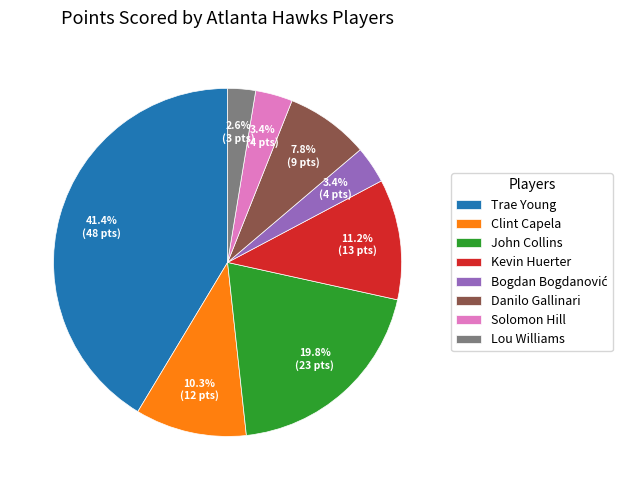

Between Kevin Huerter and Trae Young, which is larger?

Trae Young